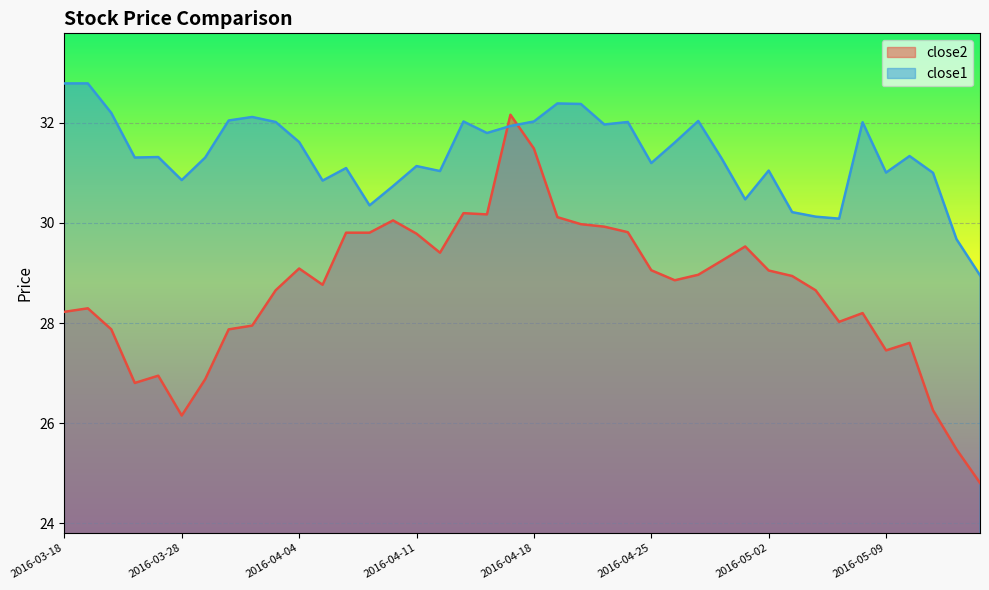

How many values in the close2 series are below 28?

12